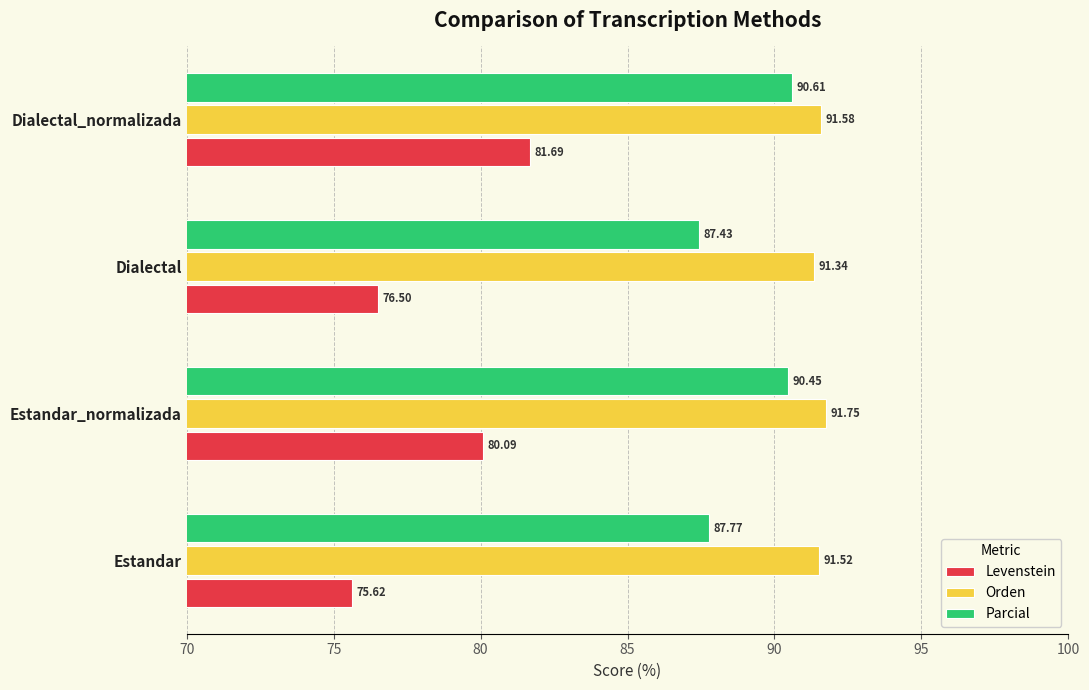

At how many categories does at least one series exceed 80?

4